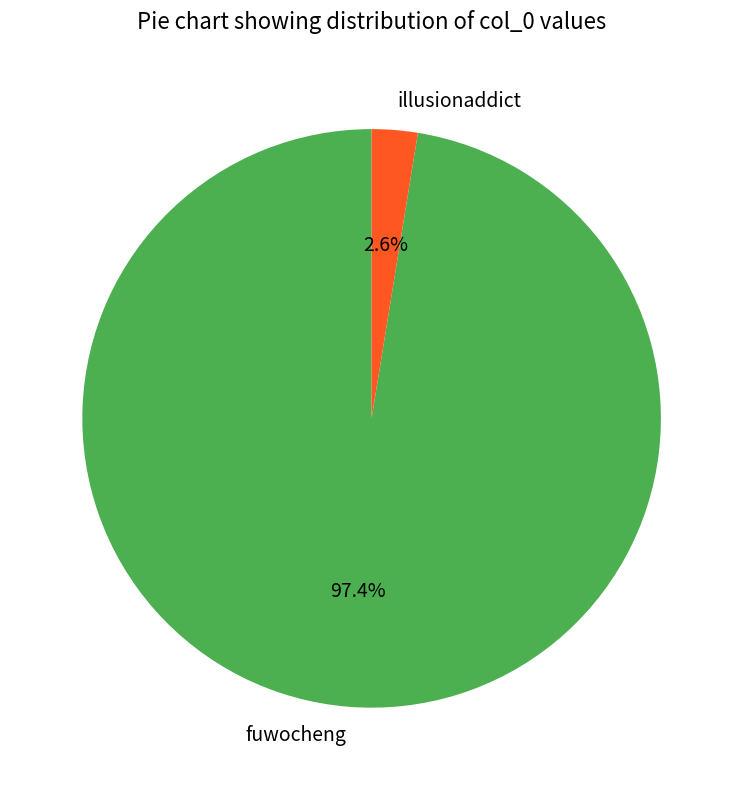

To the nearest percent, what is the difference between the illusionaddict and fuwocheng slice percentages?

95%